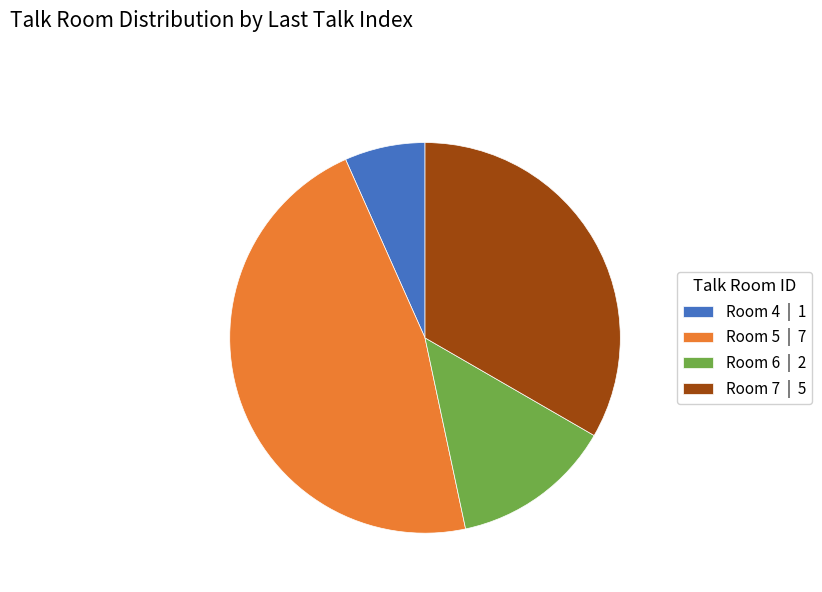

The Room 6 slice represents 13% of the pie. True or false?

True